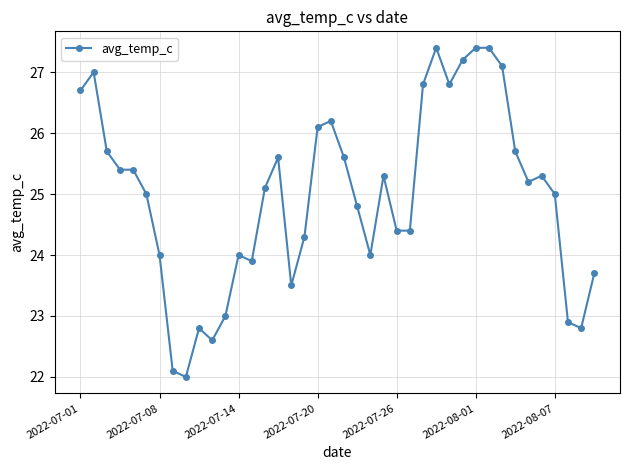

What is the difference between the second highest and minimum values?

5.4